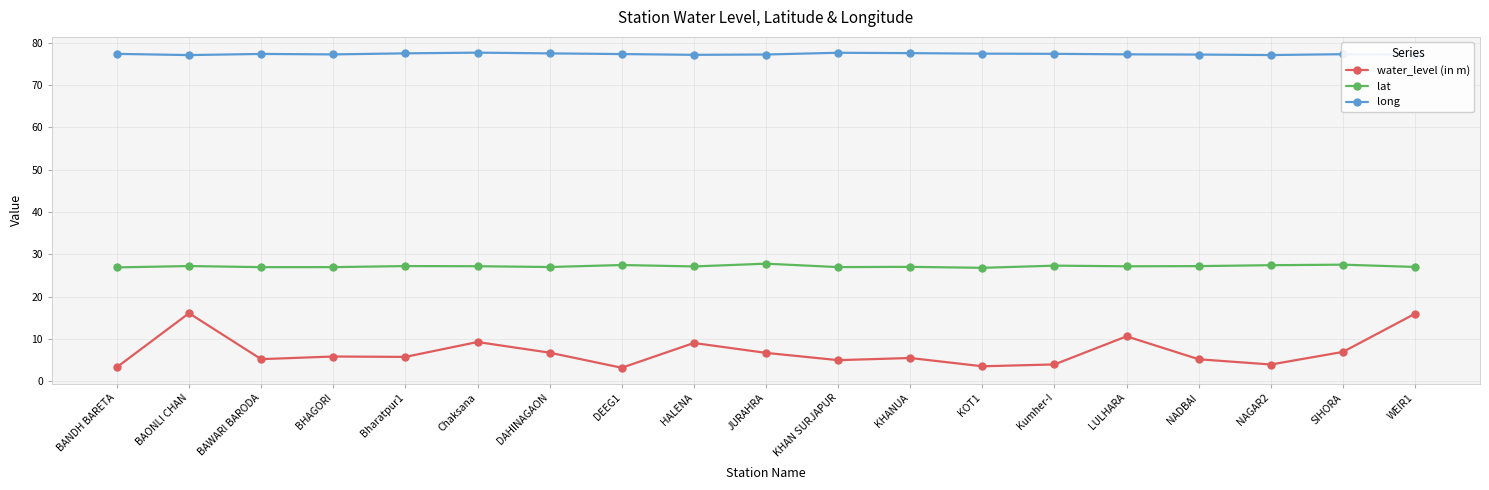

What is the label of the 9th point from the left?

HALENA